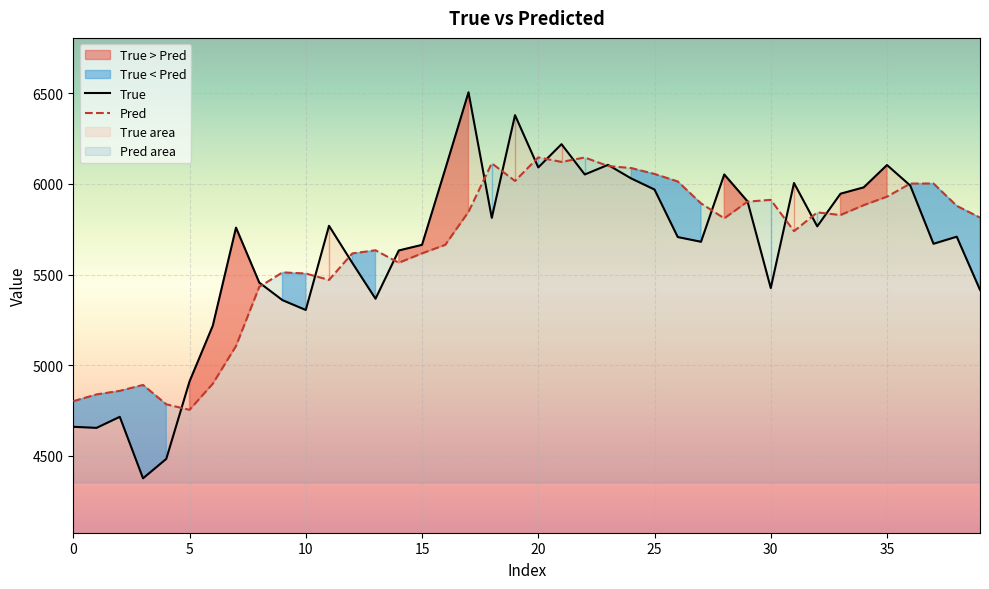

Which series has the largest range (max minus min)?

True